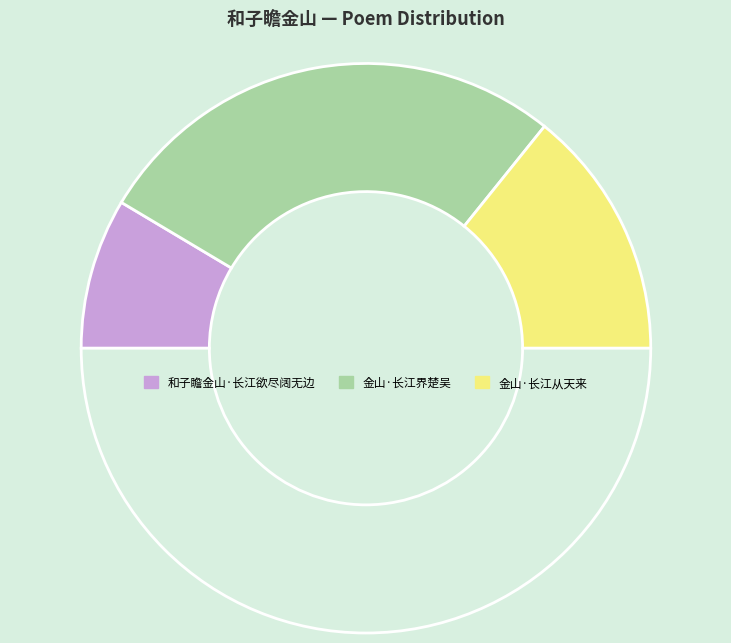

How many slices are in this pie chart?

4